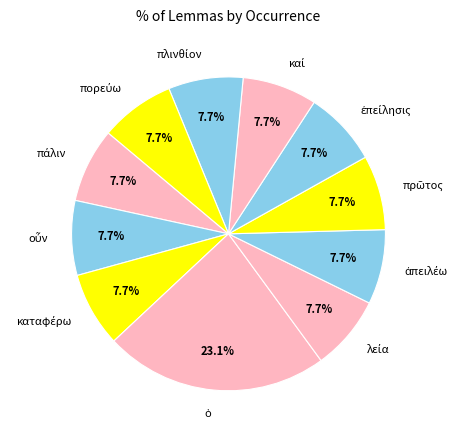

To the nearest percent, what is the average slice percentage?

9%